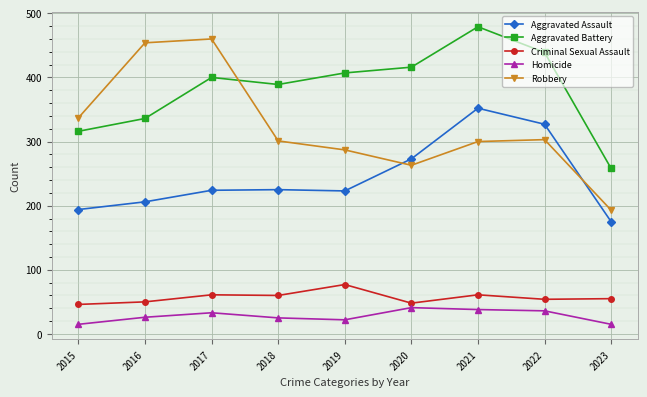

The Aggravated Battery series shows 258 at 2023. True or false?

True